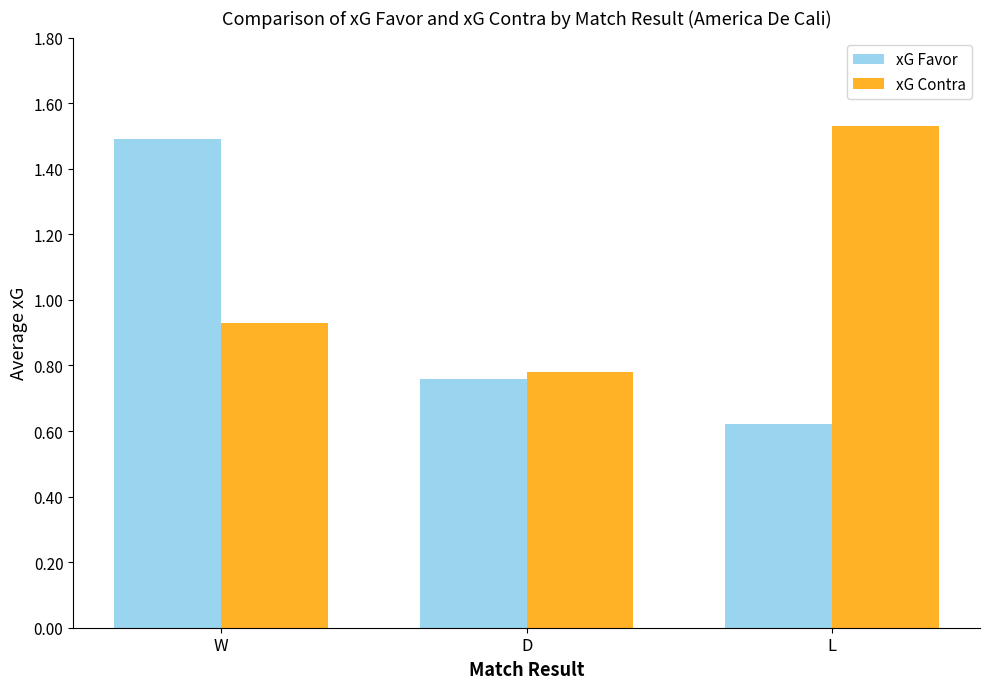

Is it true that xG Favor equals 2.5 at W?

False